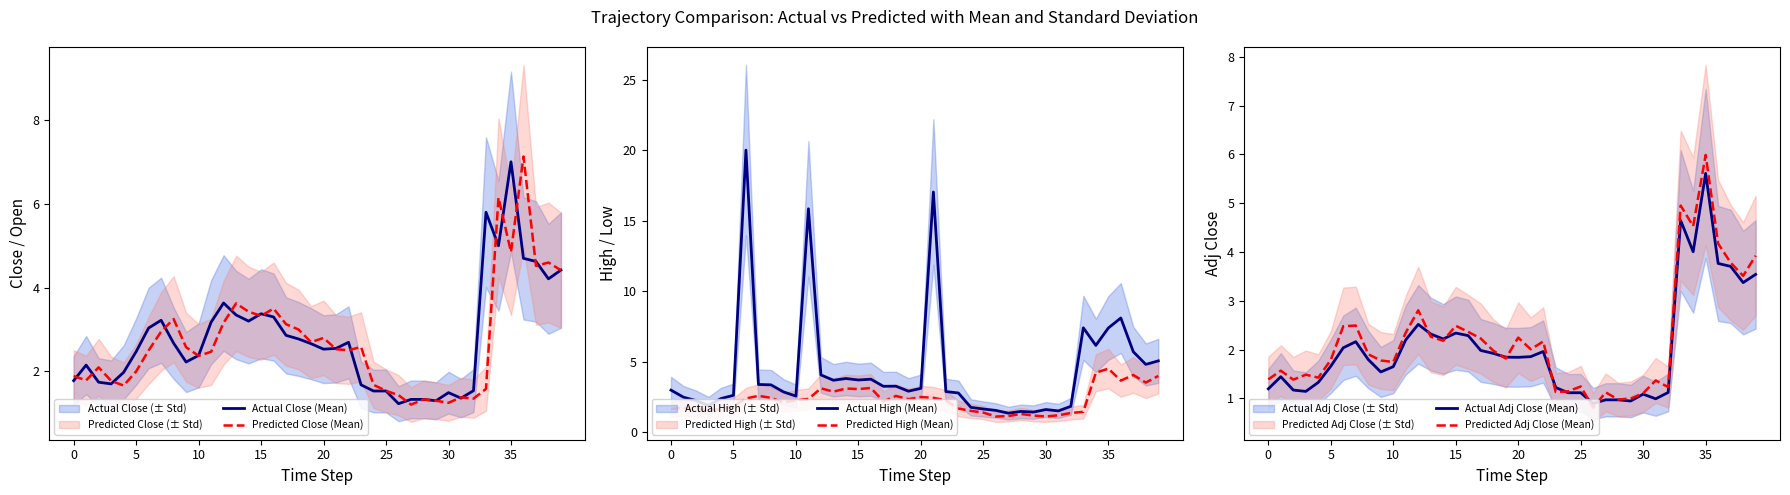

Between 21 and 31, which series saw the biggest shift?

Actual High (Mean)